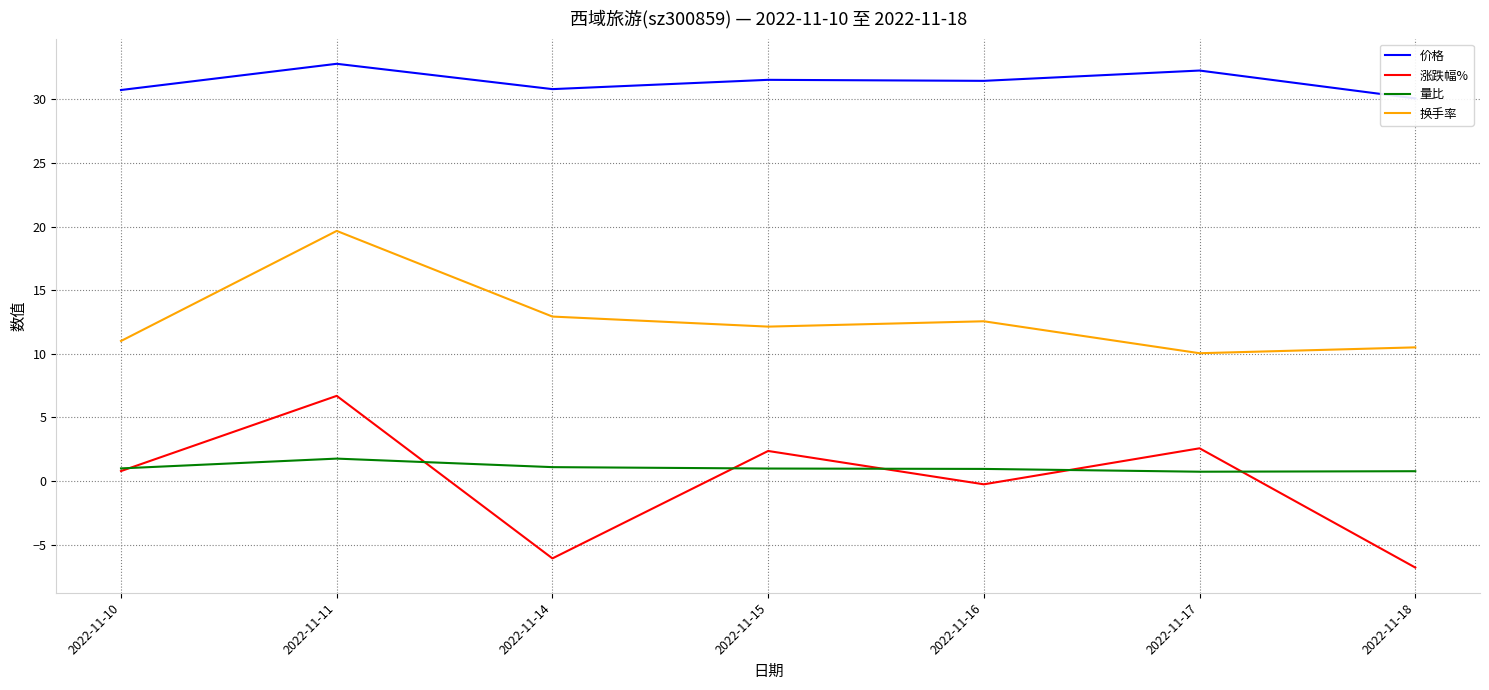

True or false: 价格 has more than 0 interior local peaks.

True